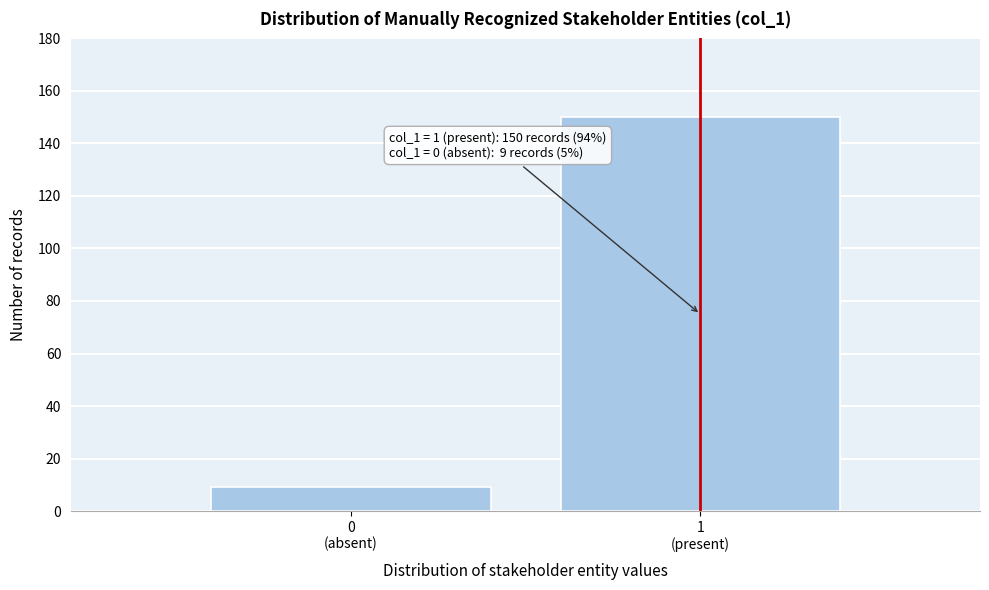

Reading left to right, transcribe all the data shown in this chart.

9	150